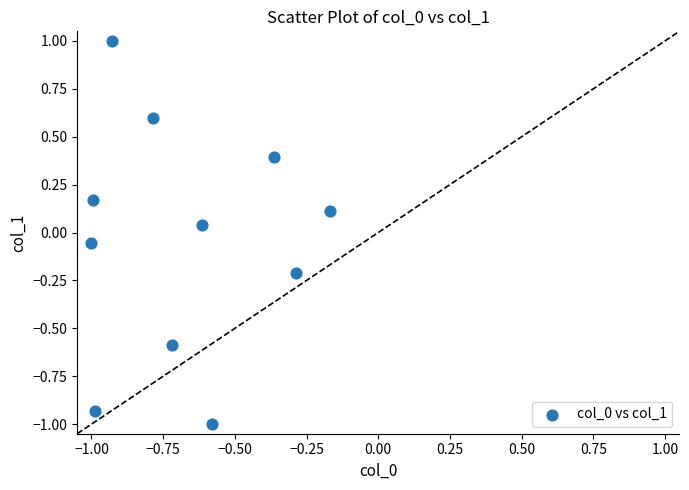

What is the range of X values (max minus min)?

0.8